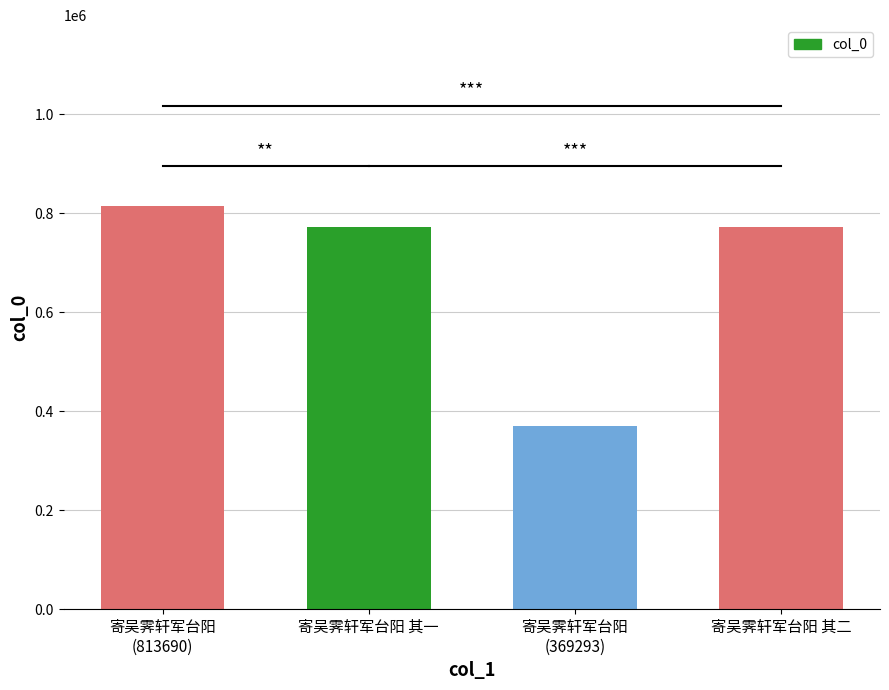

How many bars are there in total?

4